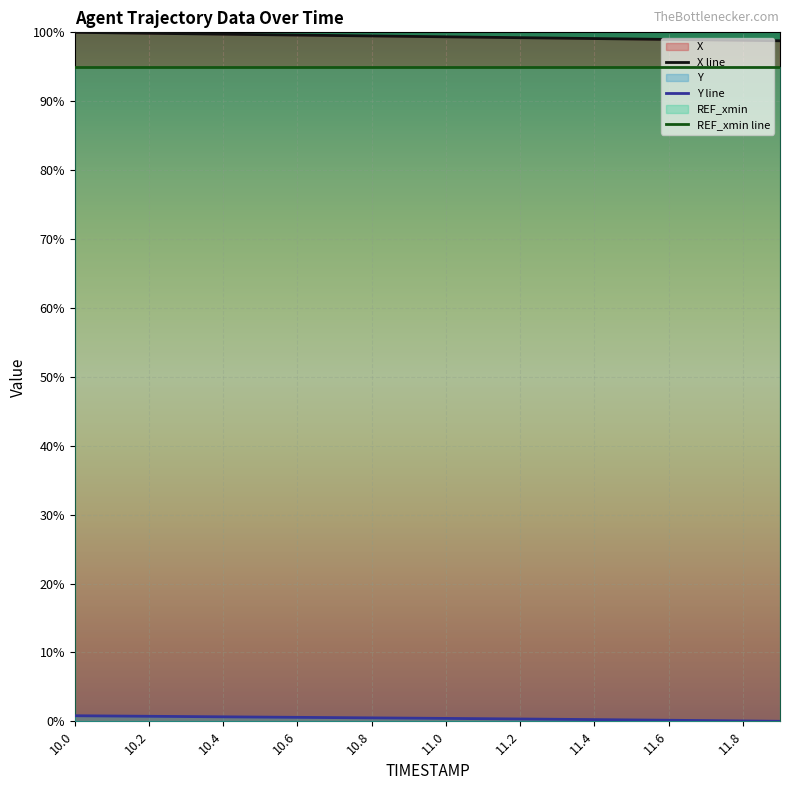

The value of X line at 13 is 46.3. True or false?

False